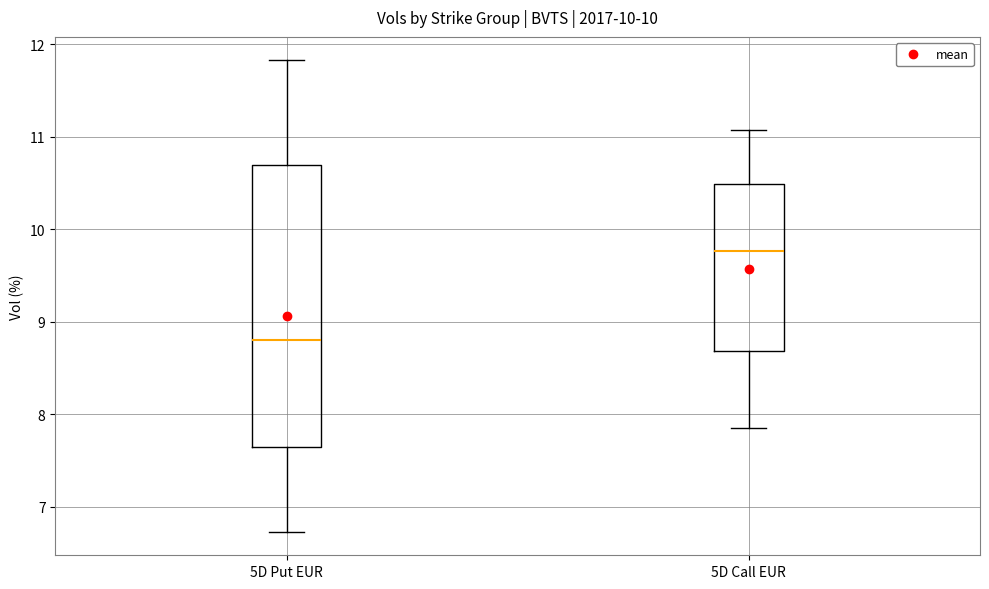

Which box is the tallest, from its lower edge to its upper edge?

5D Put EUR